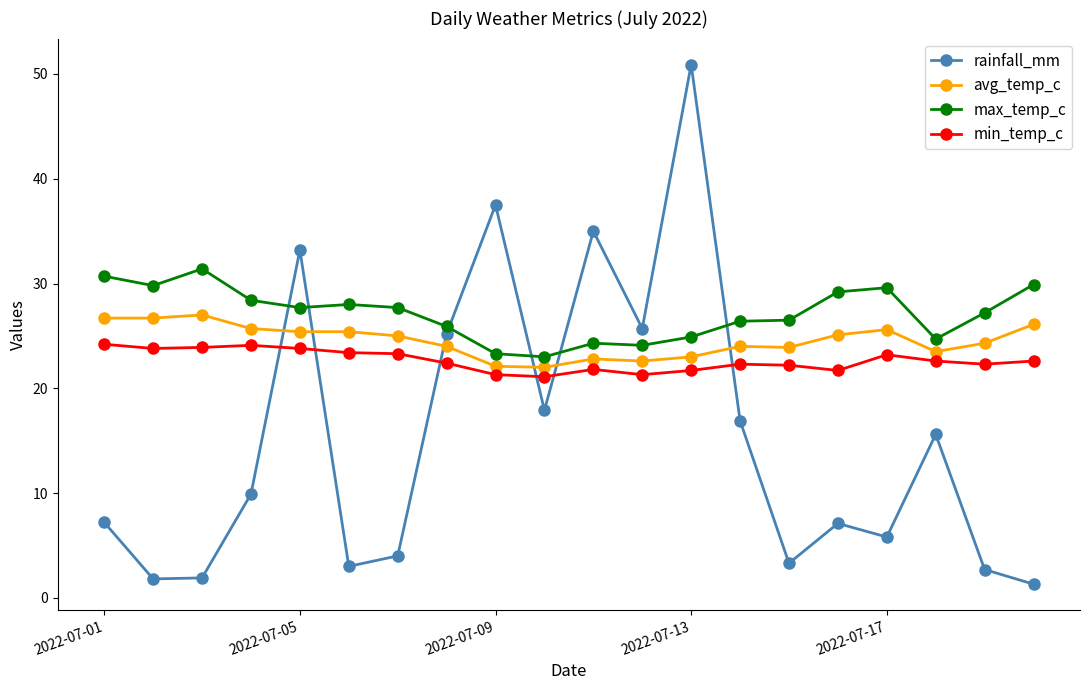

Which series has the widest spread of values?

rainfall_mm